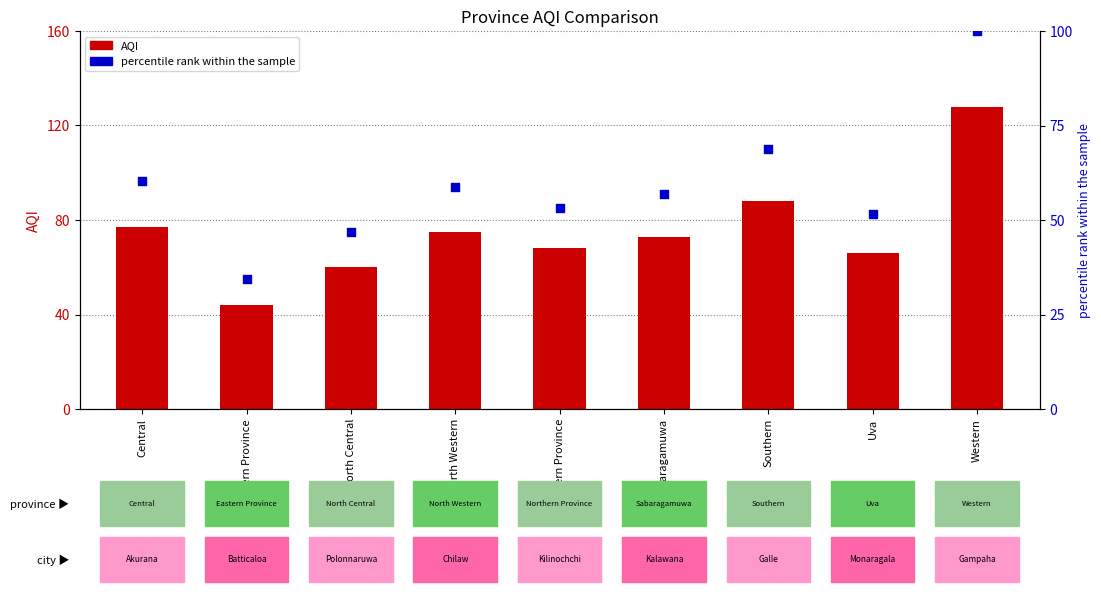

What is the total value across all series at Northern Province?

121.1